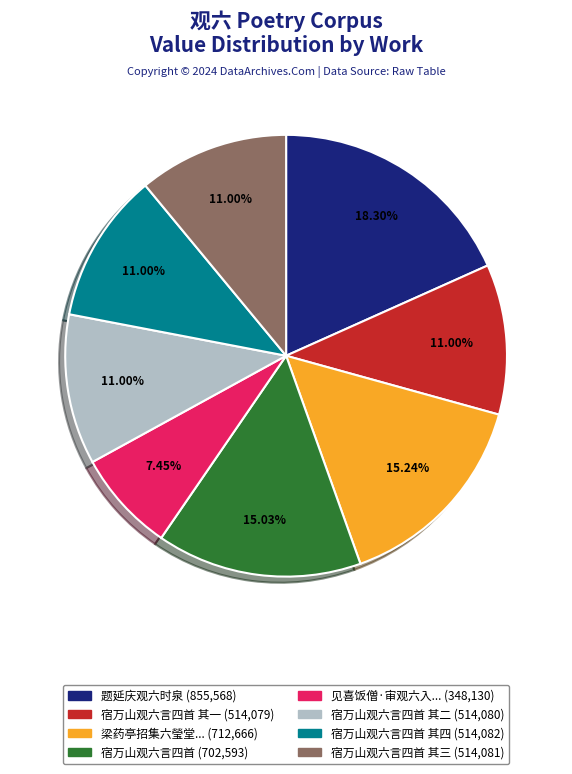

Does any single category account for the majority?

No